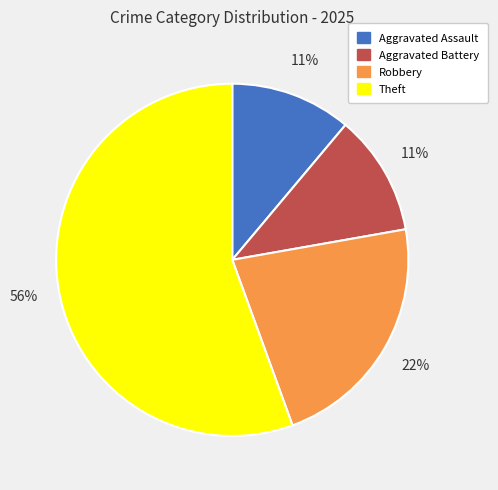

To the nearest percent, what is the average slice percentage?

25%